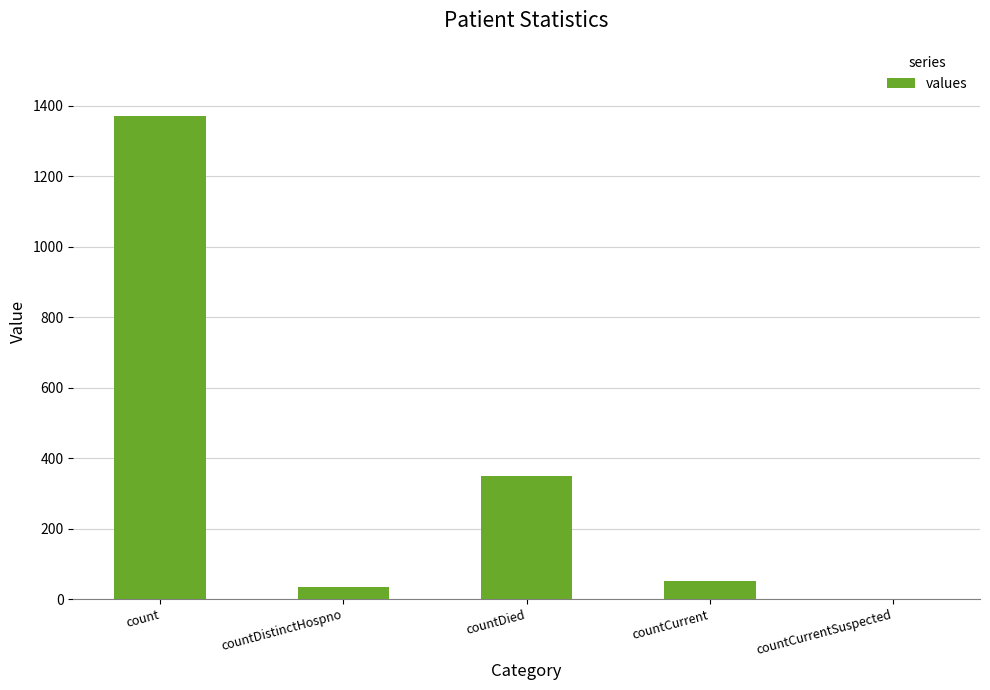

True or false: the data shows 33 at countDistinctHospno.

True